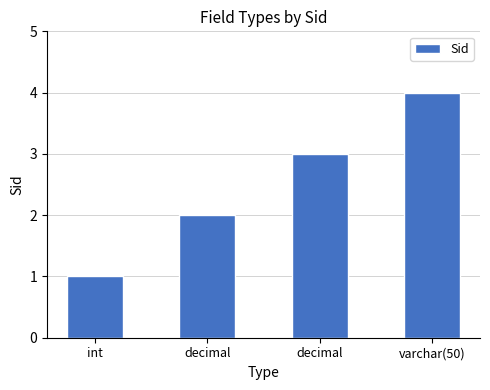

How many data points does each series have?

4